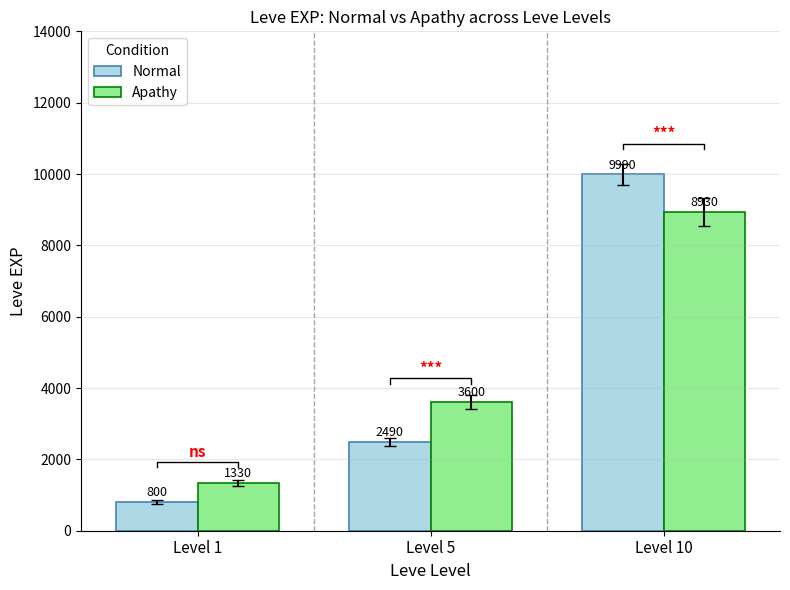

The value of Apathy at Level 1 is 2108. True or false?

False